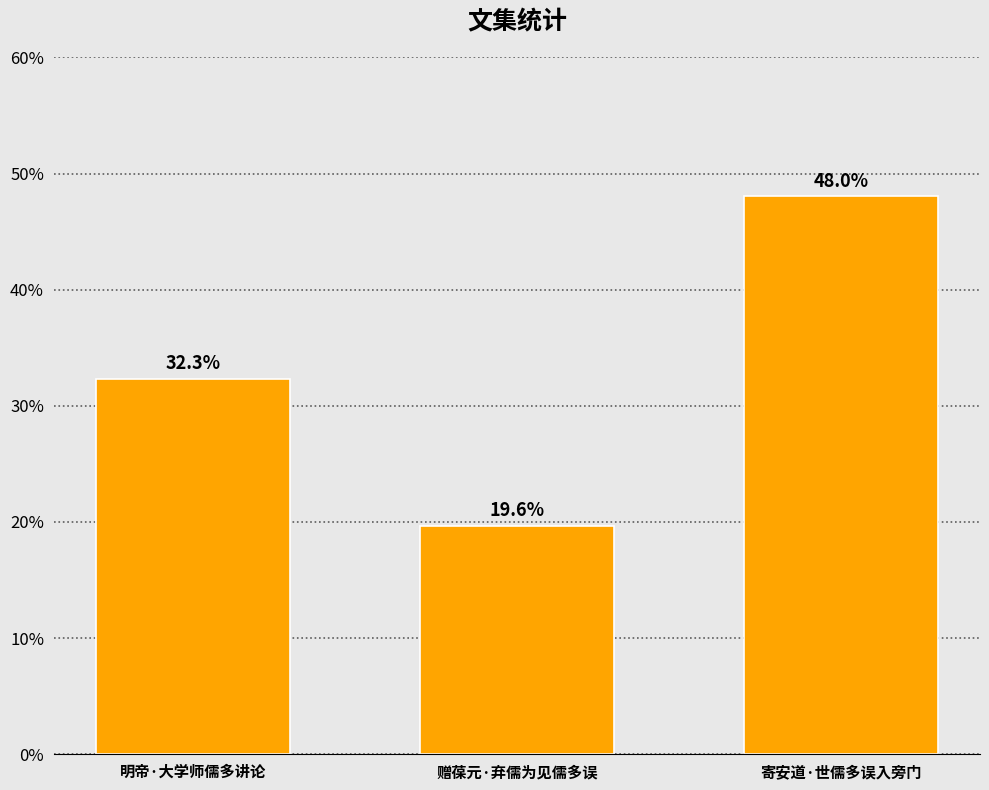

What is the difference between the maximum and second lowest values?

15.7